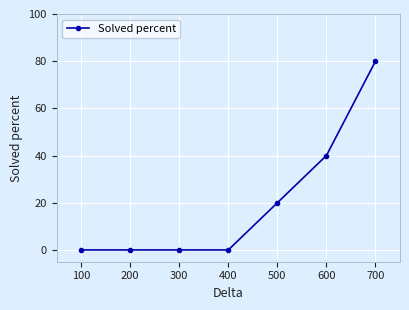

Count the number of data series in this chart.

1